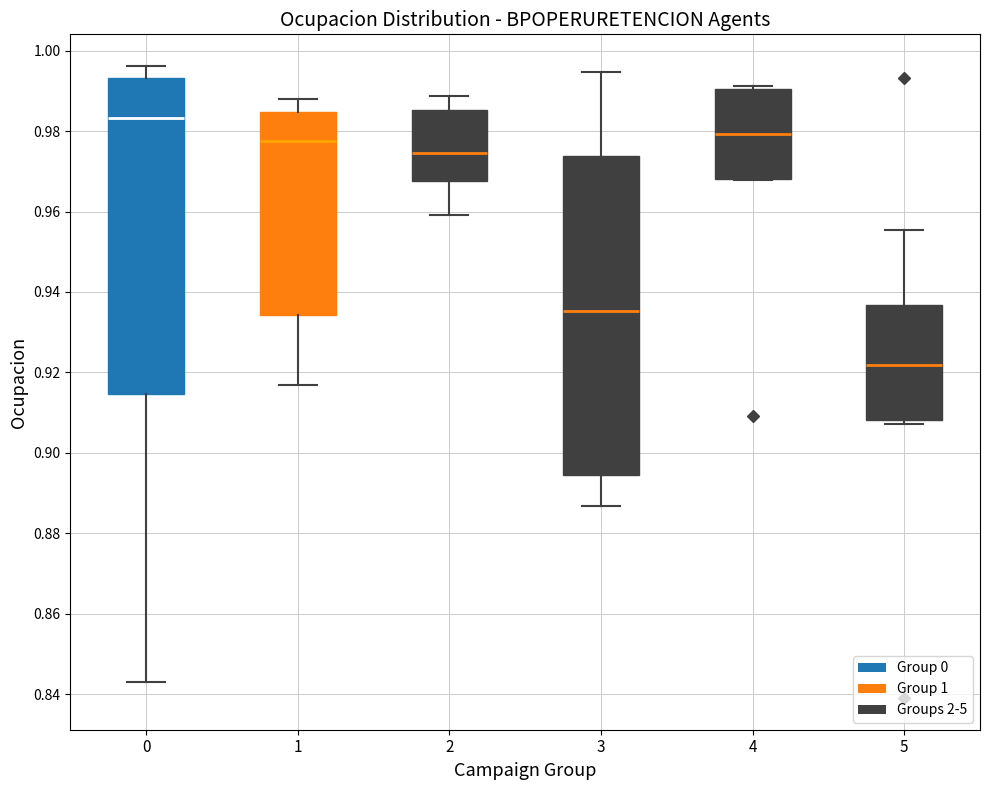

Where does the lower whisker of the box at x = 1 end on the y-axis? The values are not printed on the chart, so give them approximately, as read against the axis.

0.916